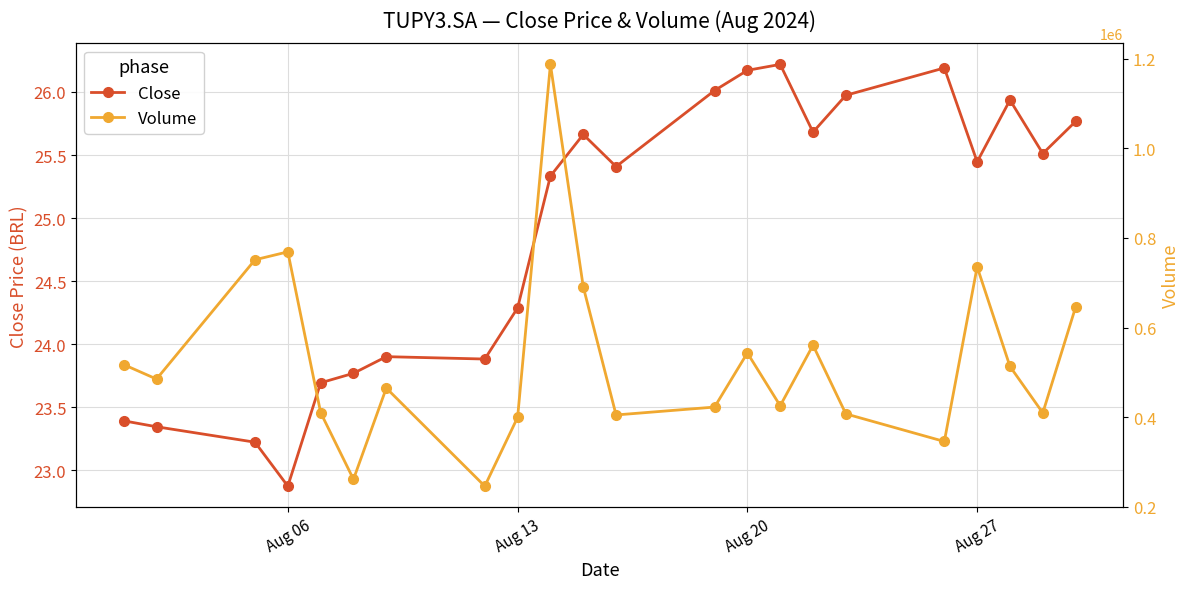

What is the minimum value for Close?

22.9